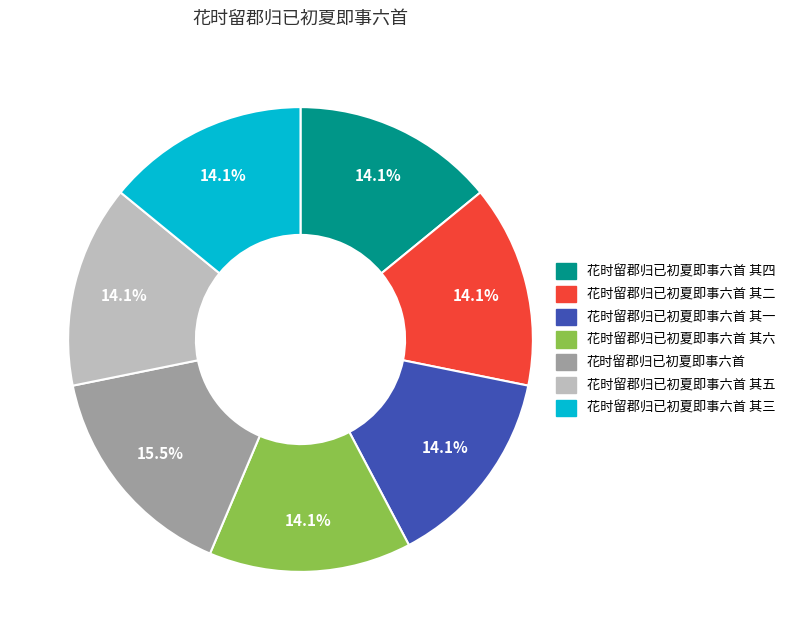

Is there a majority slice in this chart?

No